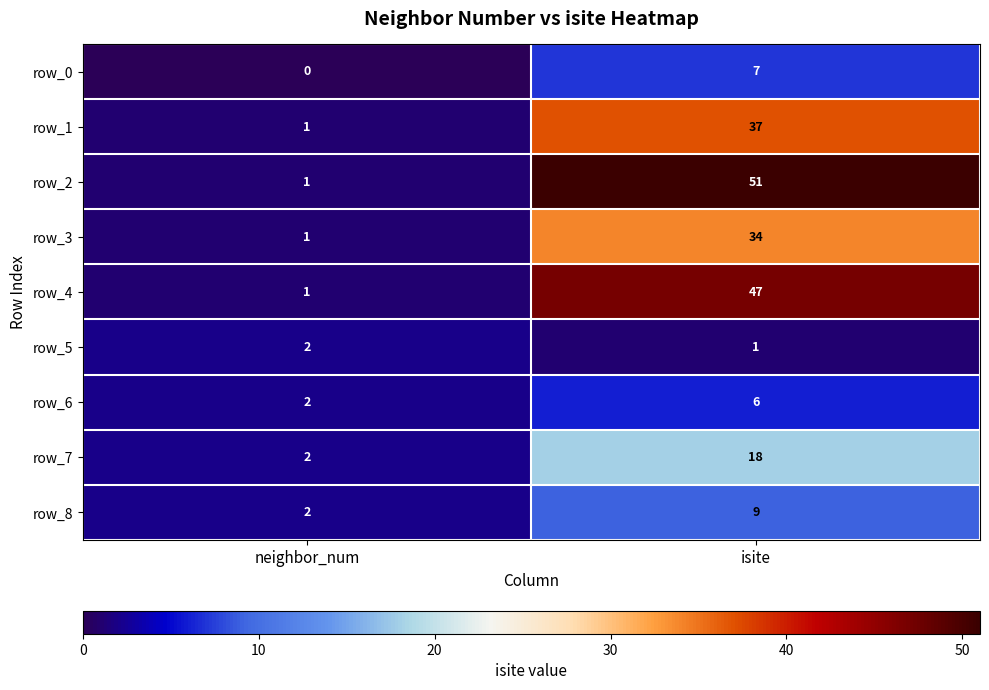

The value of row_8 at isite is 9. True or false?

True